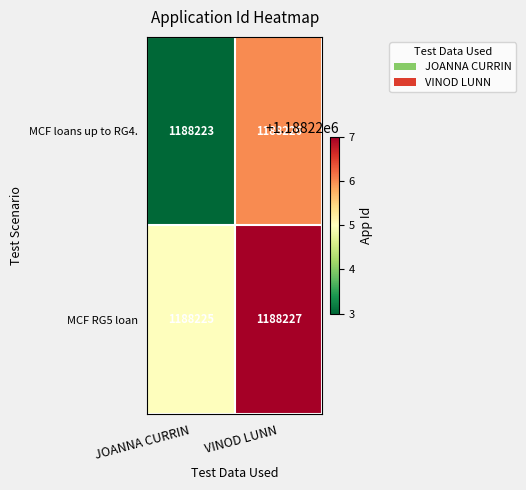

Count the number of categories in the chart.

2